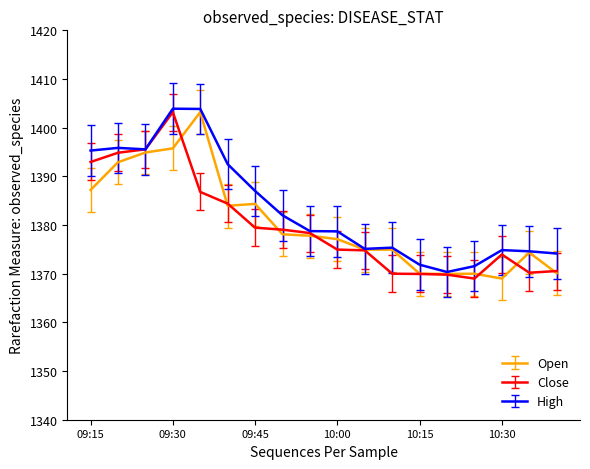

What is the greatest value displayed?

1403.9